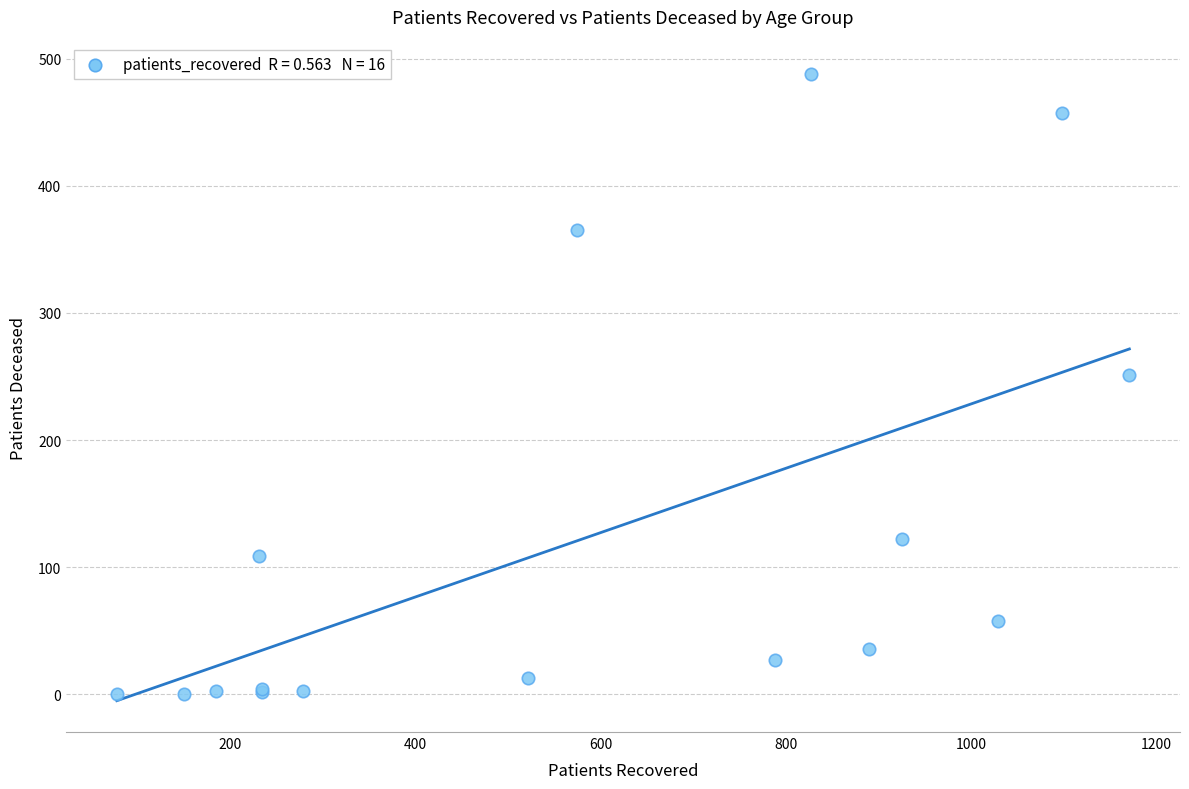

What Y value in the scatter plot is closest to 244?

251